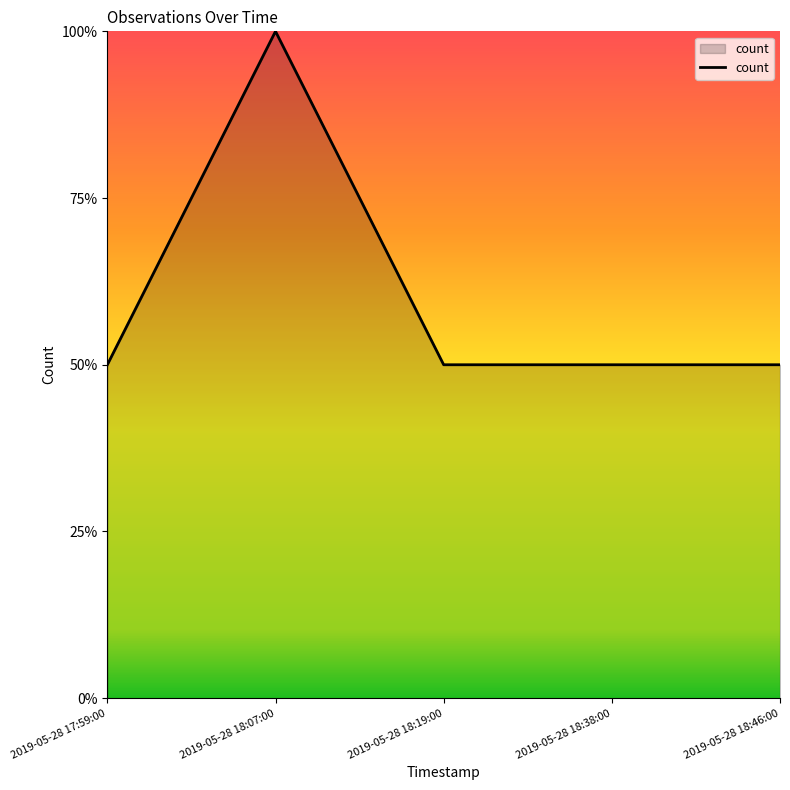

What is the label of the 3rd point from the left?

2019-05-28 18:19:00